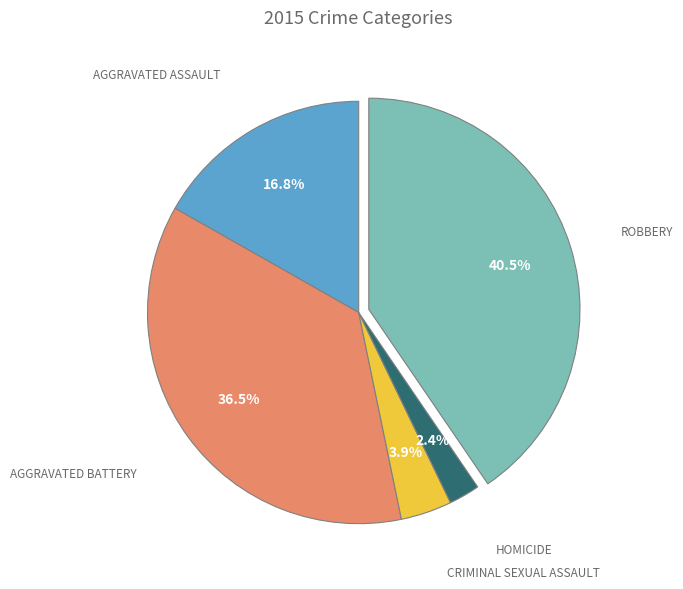

To the nearest percent, what is the average slice percentage?

20%